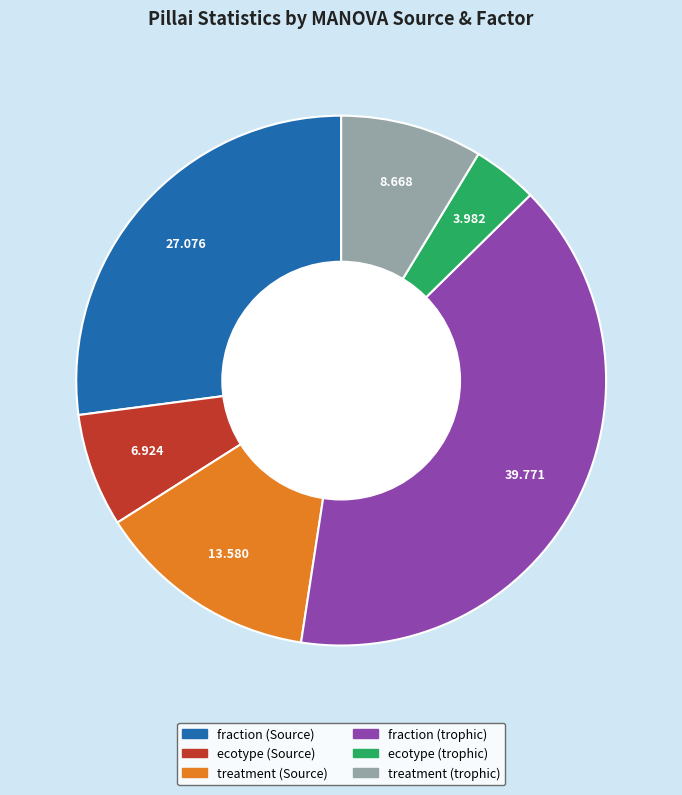

Rank the categories by value from highest to lowest.

fraction (trophic), fraction (Source), treatment (Source), treatment (trophic), ecotype (Source), ecotype (trophic)